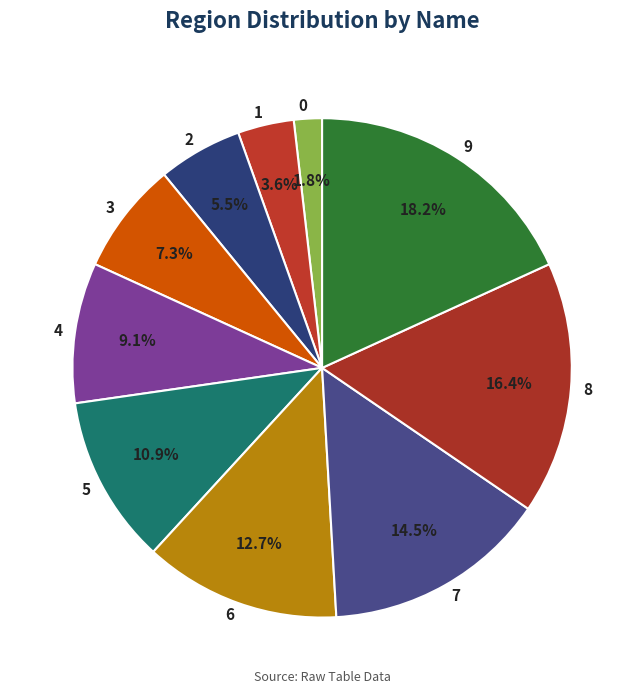

What is the largest slice in the pie chart?

9